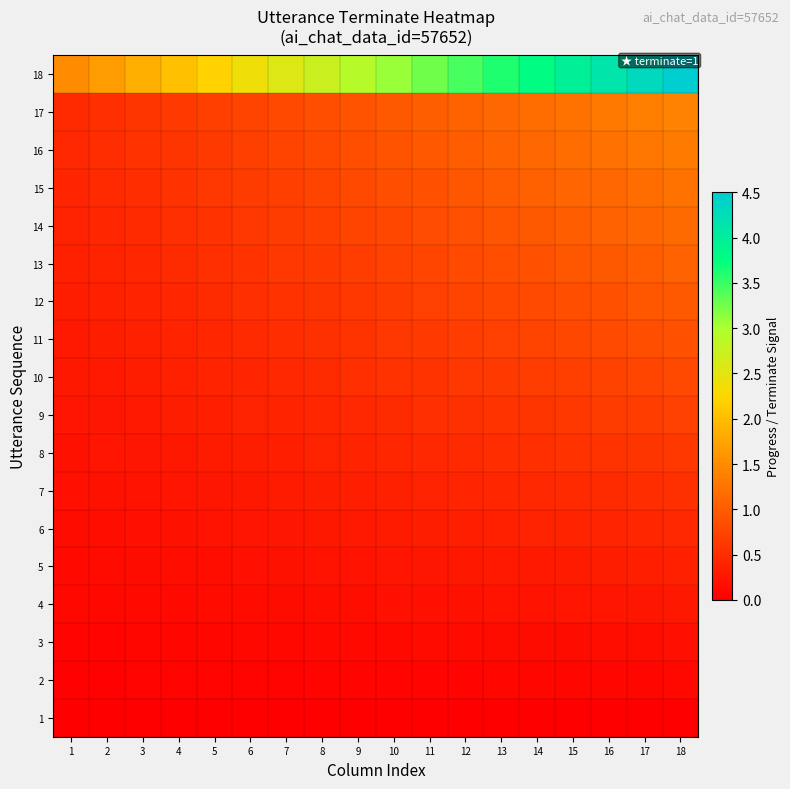

Reading right to left, extract all data points from this chart.

1: 18=0.0	17=0.0	16=0.0	15=0.0	14=0.0	13=0.0	12=0.0	11=0.0	10=0.0	9=0.0	8=0.0	7=0.0	6=0.0	5=0.0	4=0.0	3=0.0	2=0.0	1=0.0
2: 18=0.1	17=0.1	16=0.1	15=0.1	14=0.1	13=0.1	12=0.1	11=0.1	10=0.1	9=0.1	8=0.1	7=0.1	6=0.0	5=0.0	4=0.0	3=0.0	2=0.0	1=0.0
3: 18=0.2	17=0.2	16=0.2	15=0.2	14=0.1	13=0.1	12=0.1	11=0.1	10=0.1	9=0.1	8=0.1	7=0.1	6=0.1	5=0.1	4=0.1	3=0.1	2=0.1	1=0.1
4: 18=0.3	17=0.3	16=0.2	15=0.2	14=0.2	13=0.2	12=0.2	11=0.2	10=0.2	9=0.2	8=0.2	7=0.2	6=0.1	5=0.1	4=0.1	3=0.1	2=0.1	1=0.1
5: 18=0.4	17=0.3	16=0.3	15=0.3	14=0.3	13=0.3	12=0.3	11=0.3	10=0.2	9=0.2	8=0.2	7=0.2	6=0.2	5=0.2	4=0.2	3=0.1	2=0.1	1=0.1
6: 18=0.4	17=0.4	16=0.4	15=0.4	14=0.4	13=0.4	12=0.3	11=0.3	10=0.3	9=0.3	8=0.3	7=0.3	6=0.2	5=0.2	4=0.2	3=0.2	2=0.2	1=0.1
7: 18=0.5	17=0.5	16=0.5	15=0.5	14=0.4	13=0.4	12=0.4	11=0.4	10=0.4	9=0.3	8=0.3	7=0.3	6=0.3	5=0.3	4=0.2	3=0.2	2=0.2	1=0.2
8: 18=0.6	17=0.6	16=0.6	15=0.5	14=0.5	13=0.5	12=0.5	11=0.4	10=0.4	9=0.4	8=0.4	7=0.4	6=0.3	5=0.3	4=0.3	3=0.3	2=0.2	1=0.2
9: 18=0.7	17=0.7	16=0.7	15=0.6	14=0.6	13=0.6	12=0.5	11=0.5	10=0.5	9=0.5	8=0.4	7=0.4	6=0.4	5=0.3	4=0.3	3=0.3	2=0.3	1=0.2
10: 18=0.8	17=0.8	16=0.7	15=0.7	14=0.7	13=0.6	12=0.6	11=0.6	10=0.5	9=0.5	8=0.5	7=0.5	6=0.4	5=0.4	4=0.4	3=0.3	2=0.3	1=0.3
11: 18=0.9	17=0.8	16=0.8	15=0.8	14=0.7	13=0.7	12=0.7	11=0.6	10=0.6	9=0.6	8=0.5	7=0.5	6=0.5	5=0.4	4=0.4	3=0.4	2=0.3	1=0.3
12: 18=1.0	17=0.9	16=0.9	15=0.9	14=0.8	13=0.8	12=0.7	11=0.7	10=0.7	9=0.6	8=0.6	7=0.6	6=0.5	5=0.5	4=0.4	3=0.4	2=0.4	1=0.3
13: 18=1.1	17=1.0	16=1.0	15=0.9	14=0.9	13=0.9	12=0.8	11=0.8	10=0.7	9=0.7	8=0.6	7=0.6	6=0.6	5=0.5	4=0.5	3=0.4	2=0.4	1=0.4
14: 18=1.1	17=1.1	16=1.1	15=1.0	14=1.0	13=0.9	12=0.9	11=0.8	10=0.8	9=0.7	8=0.7	7=0.7	6=0.6	5=0.6	4=0.5	3=0.5	2=0.4	1=0.4
15: 18=1.2	17=1.2	16=1.1	15=1.1	14=1.0	13=1.0	12=0.9	11=0.9	10=0.8	9=0.8	8=0.8	7=0.7	6=0.7	5=0.6	4=0.6	3=0.5	2=0.5	1=0.4
16: 18=1.3	17=1.3	16=1.2	15=1.2	14=1.1	13=1.1	12=1.0	11=1.0	10=0.9	9=0.9	8=0.8	7=0.8	6=0.7	5=0.6	4=0.6	3=0.5	2=0.5	1=0.4
17: 18=1.4	17=1.4	16=1.3	15=1.2	14=1.2	13=1.1	12=1.1	11=1.0	10=1.0	9=0.9	8=0.9	7=0.8	6=0.7	5=0.7	4=0.6	3=0.6	2=0.5	1=0.5
18: 18=4.5	17=4.3	16=4.1	15=4.0	14=3.8	13=3.6	12=3.4	11=3.3	10=3.1	9=2.9	8=2.7	7=2.6	6=2.4	5=2.2	4=2.0	3=1.9	2=1.7	1=1.5